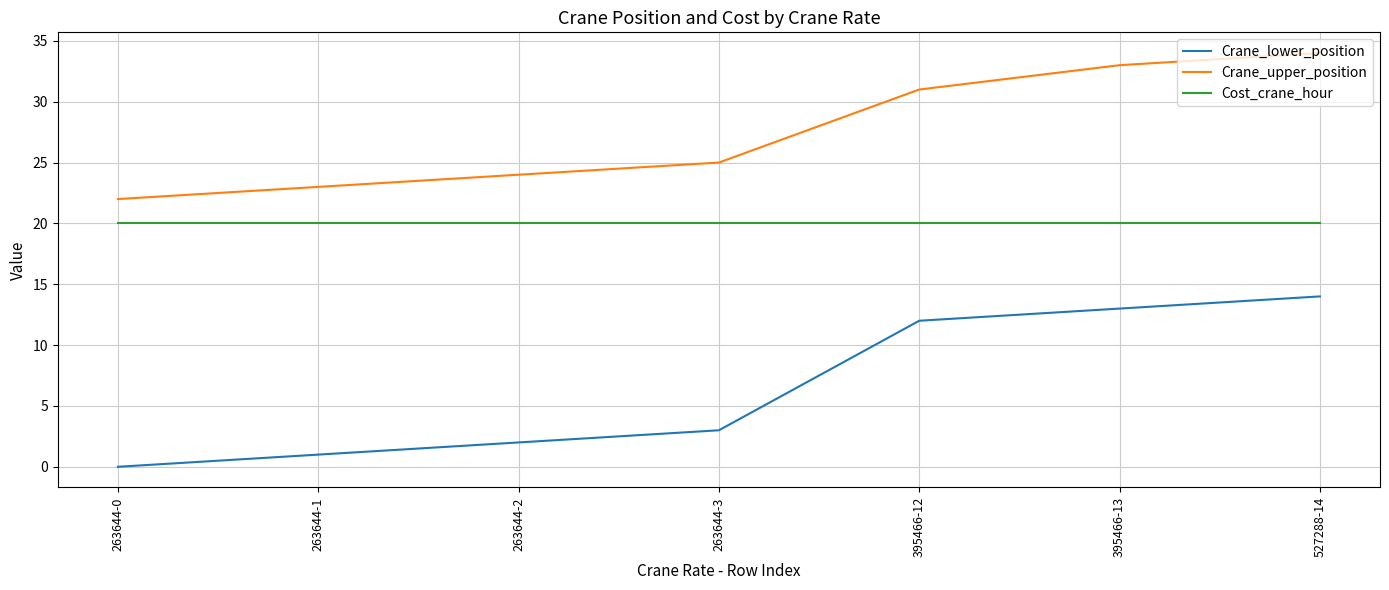

Read the Crane_upper_position value at 263644-1, to the nearest 5.

25